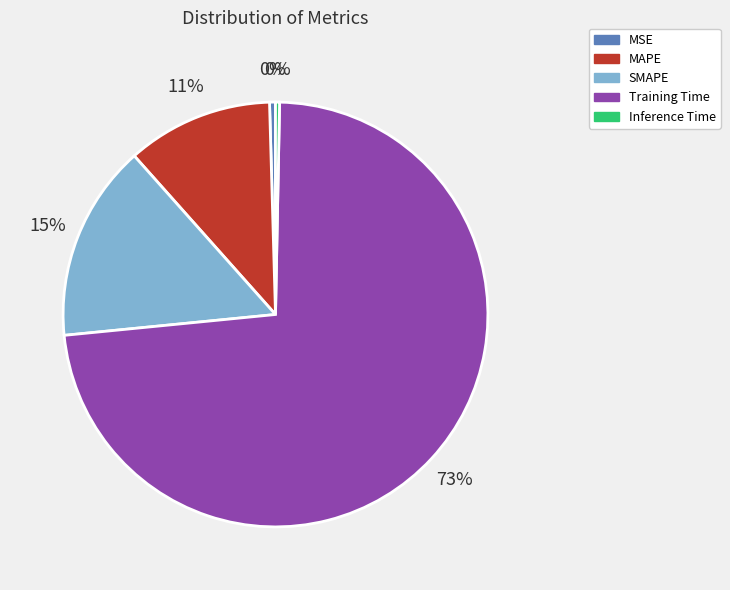

Is there a majority slice in this chart?

Yes